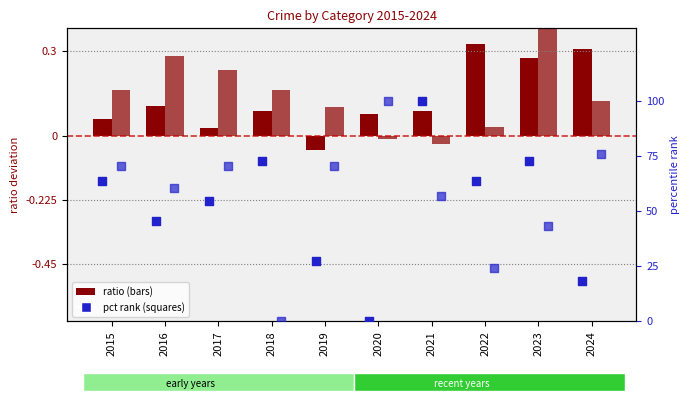

What is the total value across all series at 2021?

157.0